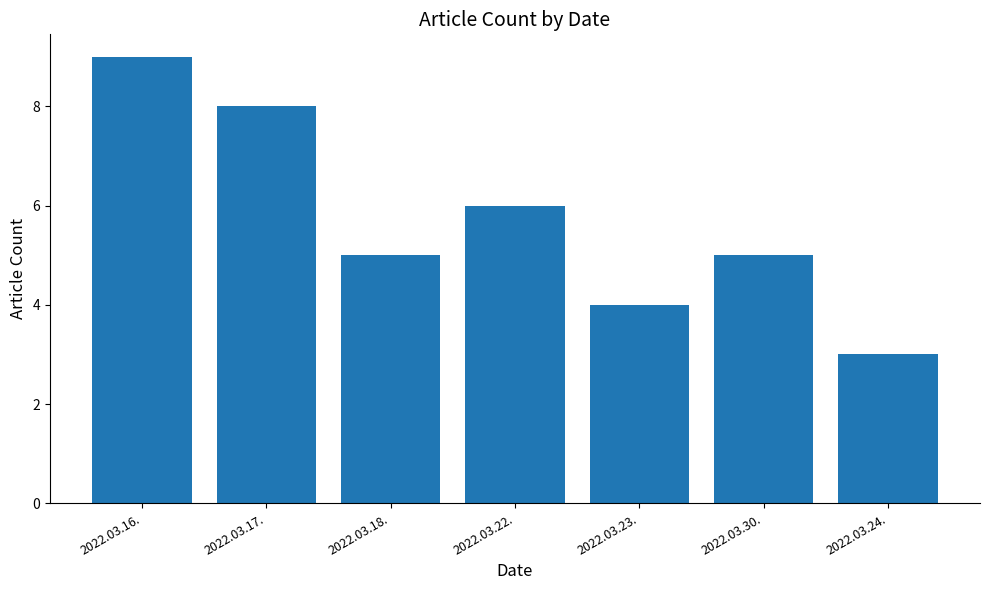

The chart shows a value of 9 at 2022.03.16.. True or false?

True